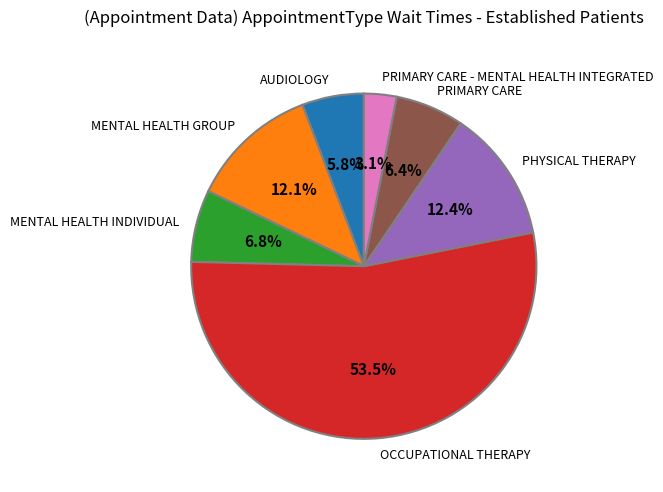

Is OCCUPATIONAL THERAPY the majority of the pie?

Yes